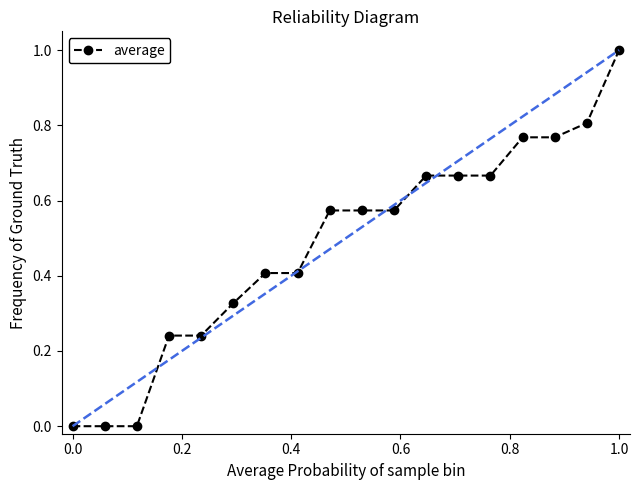

Does the chart have visible grid lines?

No